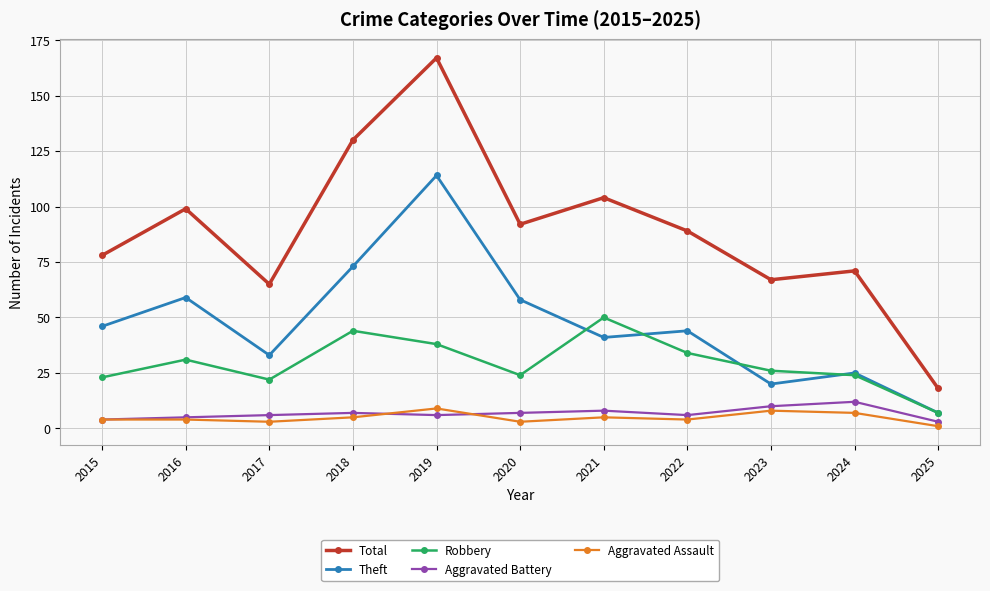

The Theft series shows 73 at 2018. True or false?

True